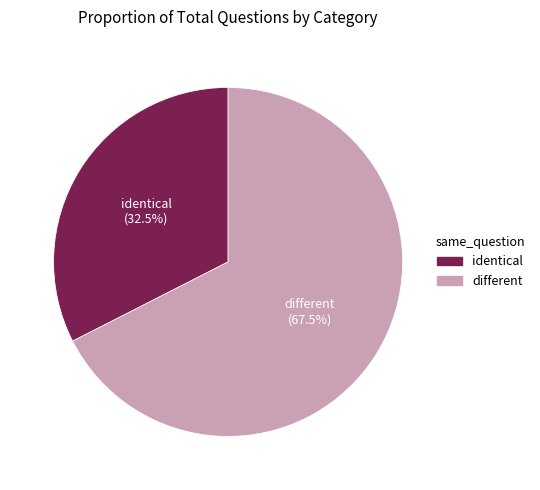

Which category has the smallest portion of the pie?

identical